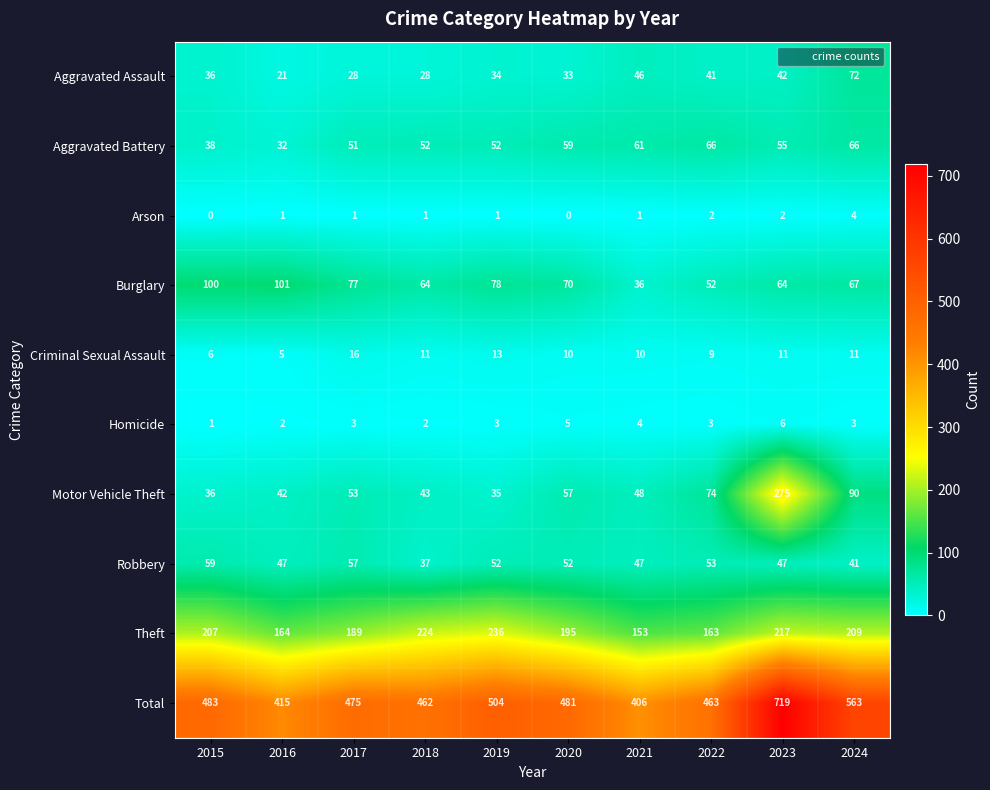

At how many categories does at least one series exceed 345?

10